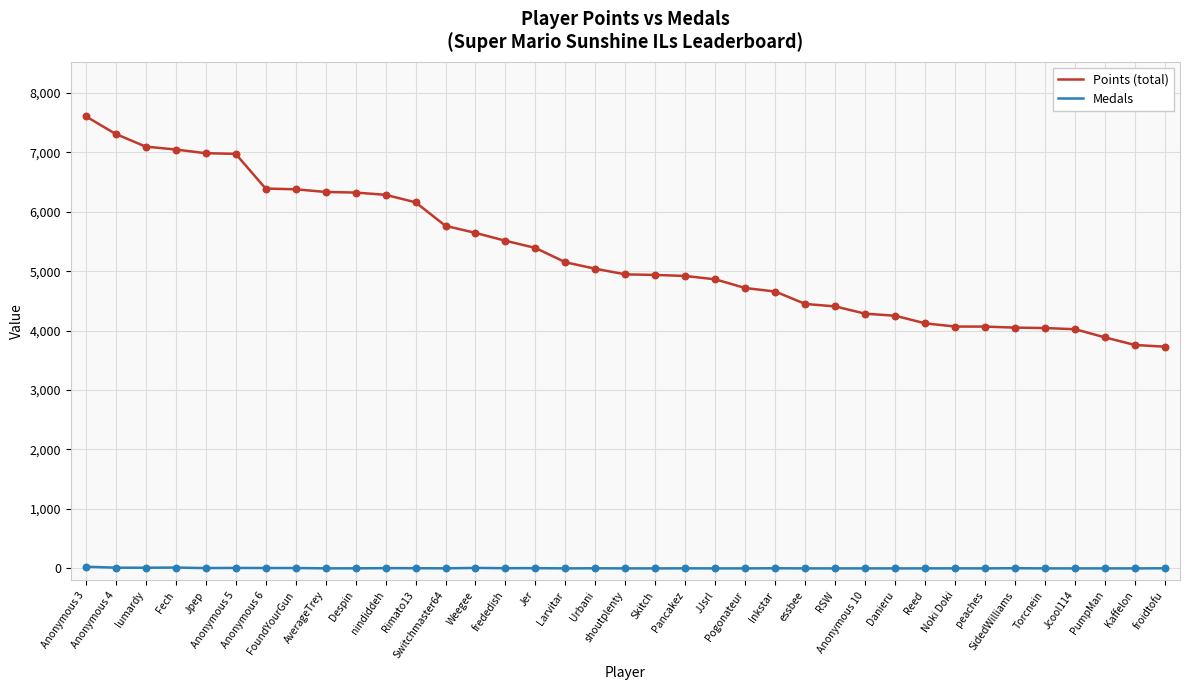

What are all the series names shown in the legend?

Points (total), Medals